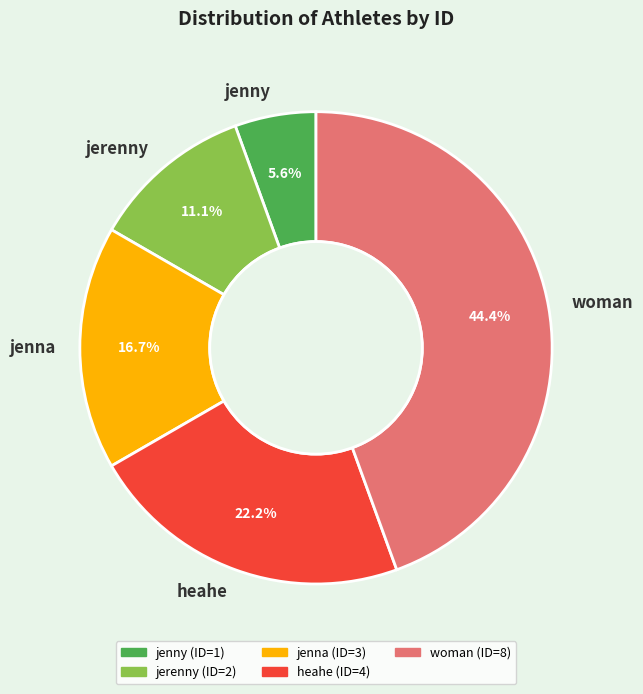

To the nearest percent, what is the combined percentage of jenna and jerenny?

28%